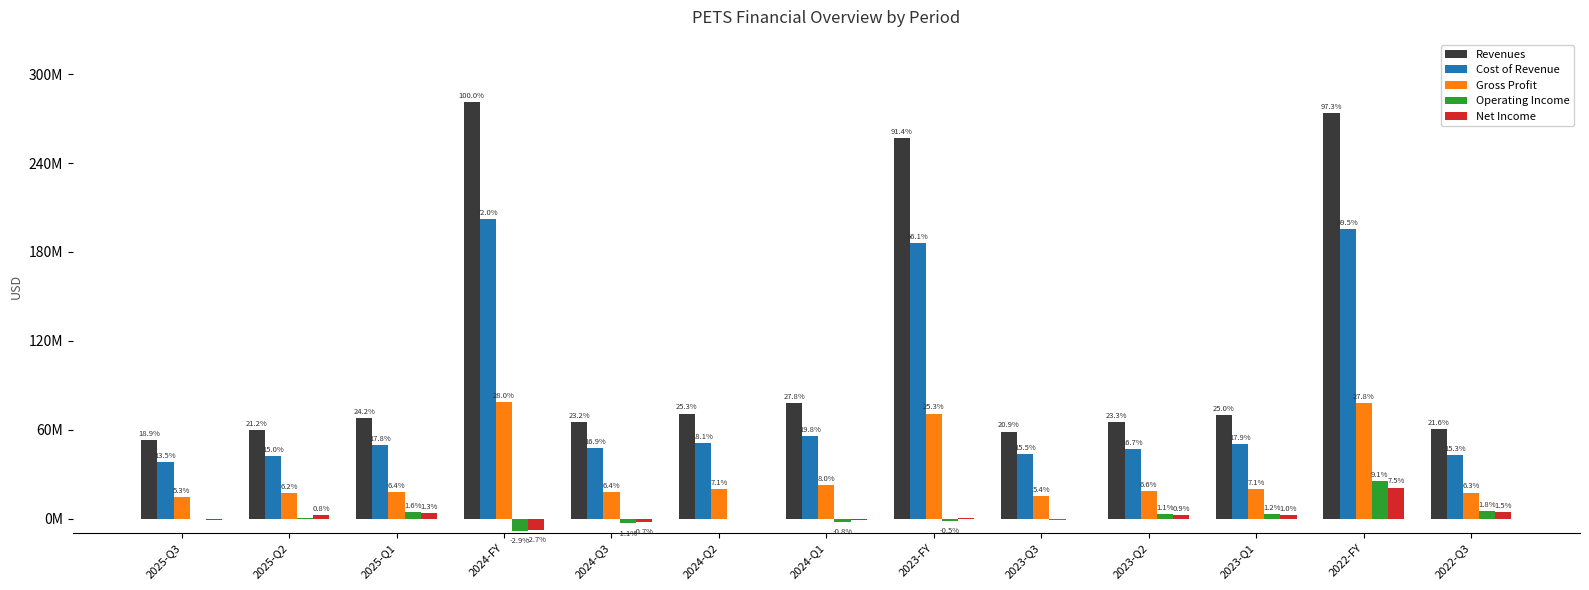

Does the chart contain stacked bars?

No